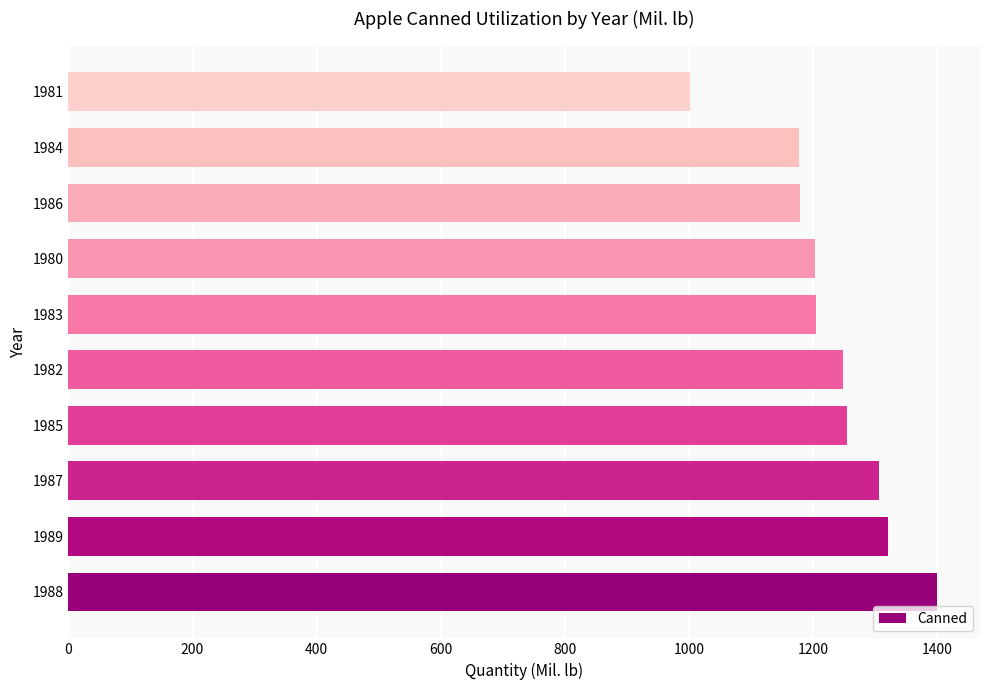

Between 1984 and 1982, which is larger?

1982